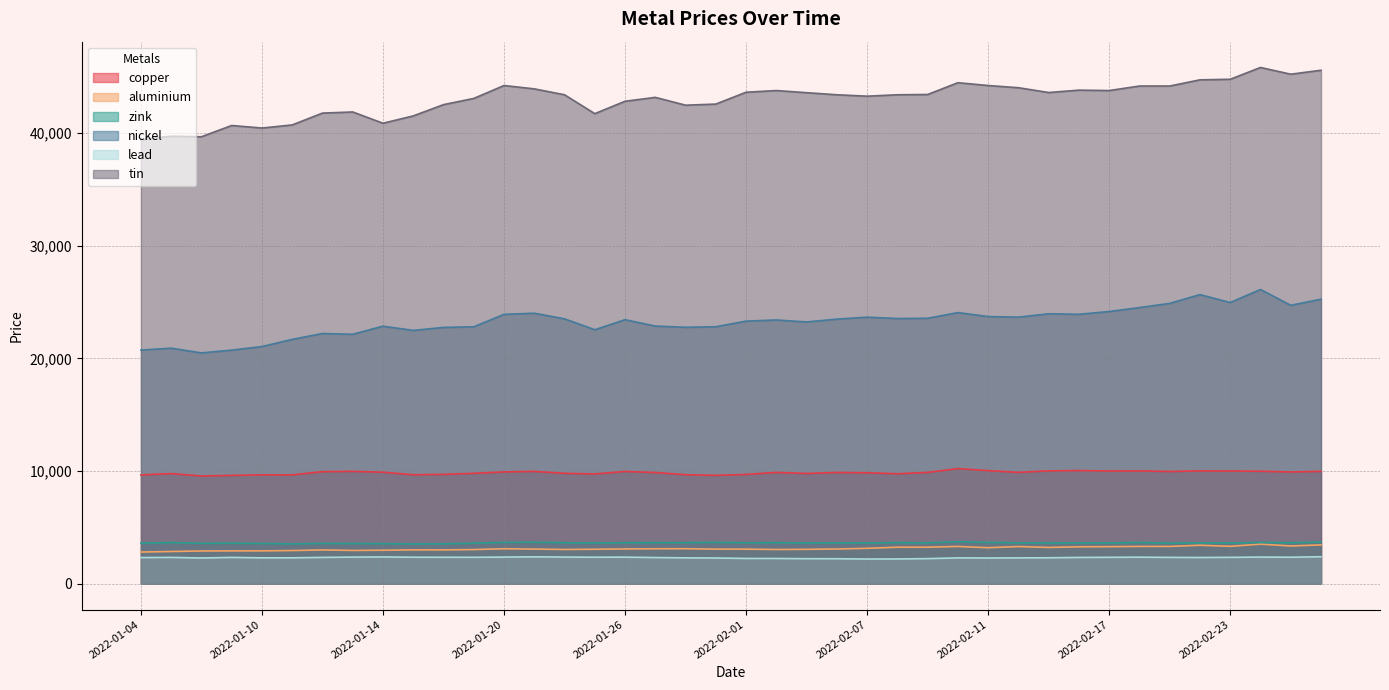

What is the difference between the second highest and second lowest values in the copper series?

430.5